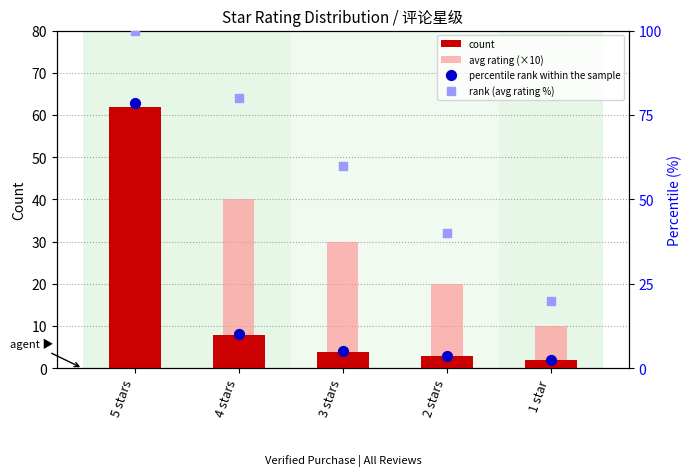

What are all the series names shown in the legend?

count, avg rating (×10), percentile rank within the sample, rank (avg rating %)